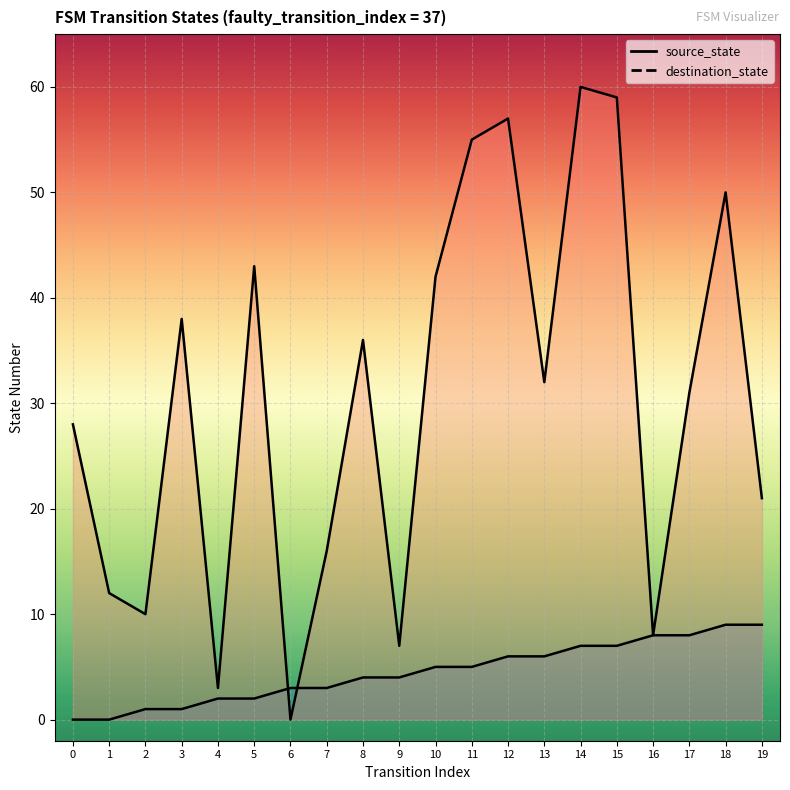

The value of destination_state at 16 is 14. True or false?

False